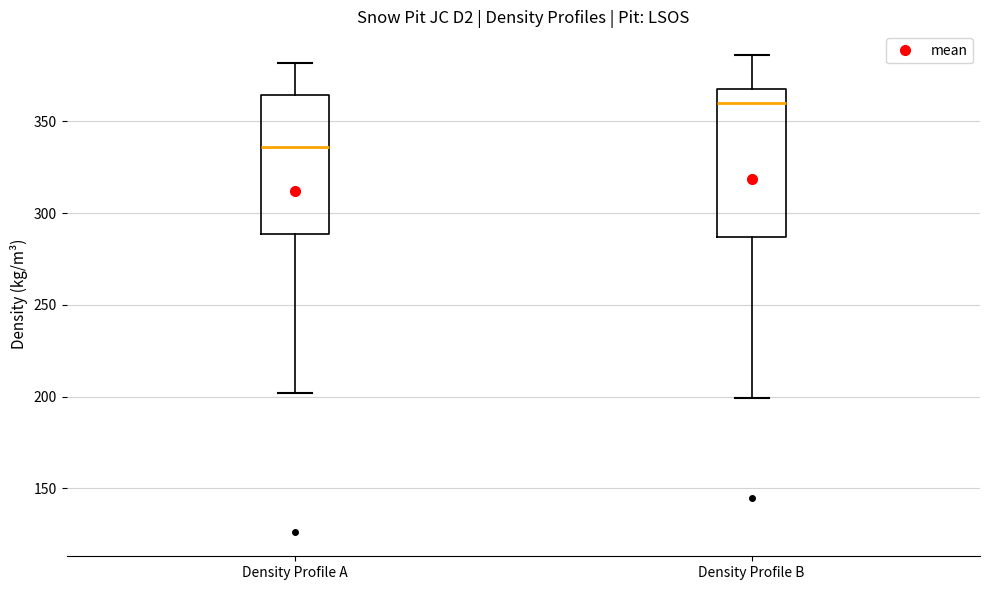

Where is the upper edge of the box for Density Profile A on the y-axis? The values are not printed on the chart, so give them approximately, as read against the axis.

365